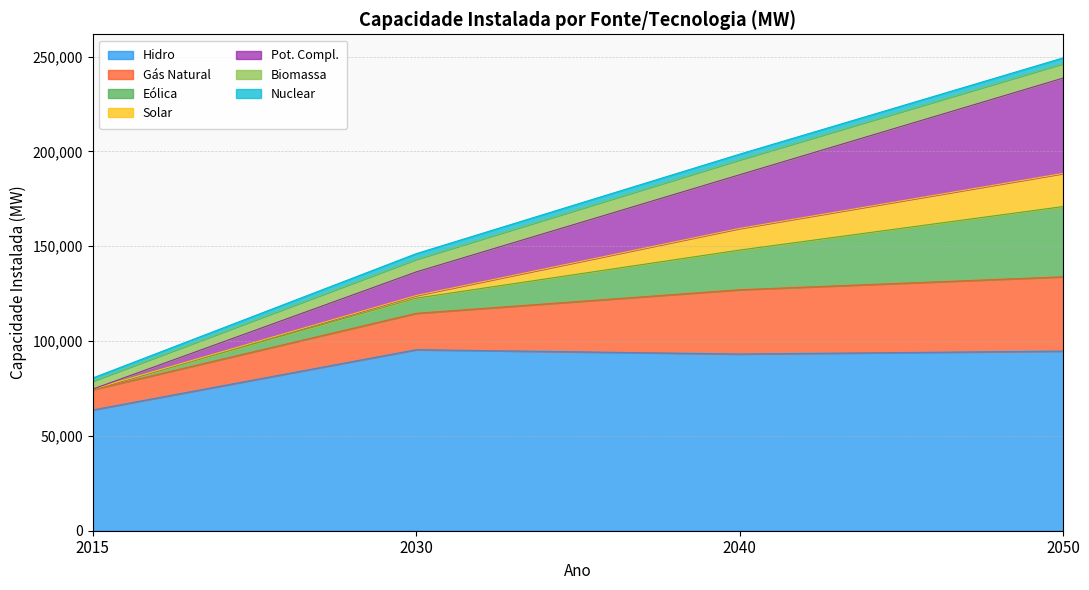

At which category is the sum across all series the highest?

2050